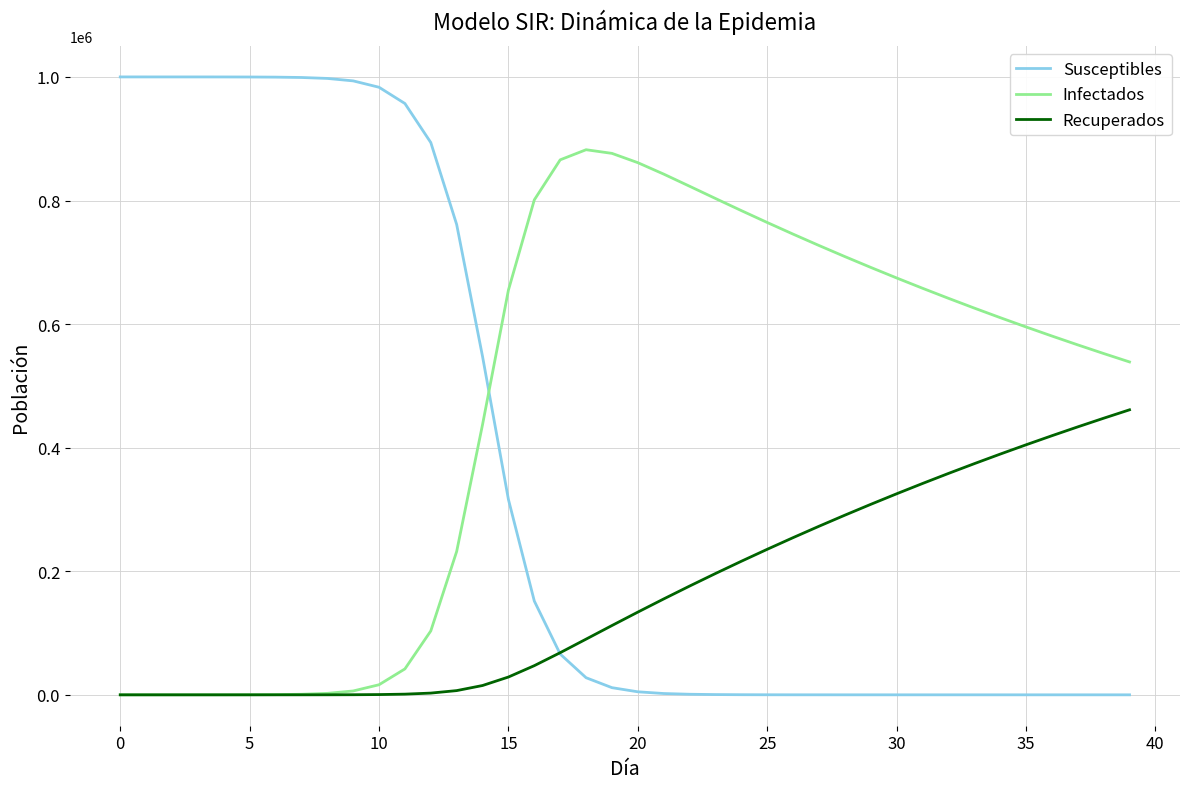

Which series has the widest spread of values?

Susceptibles